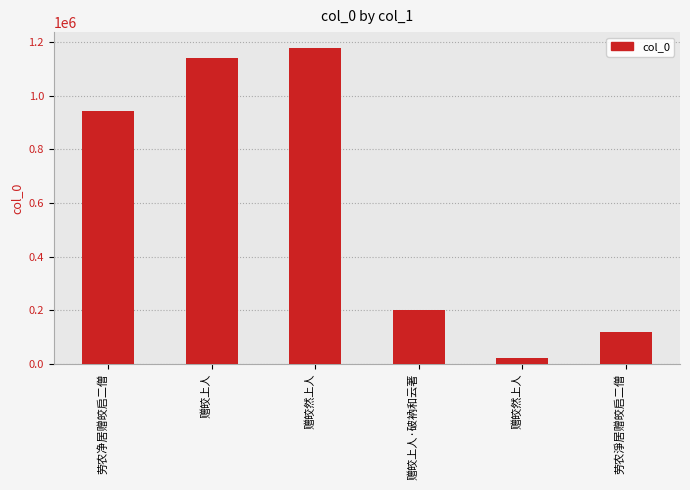

Does the chart contain any negative values?

No